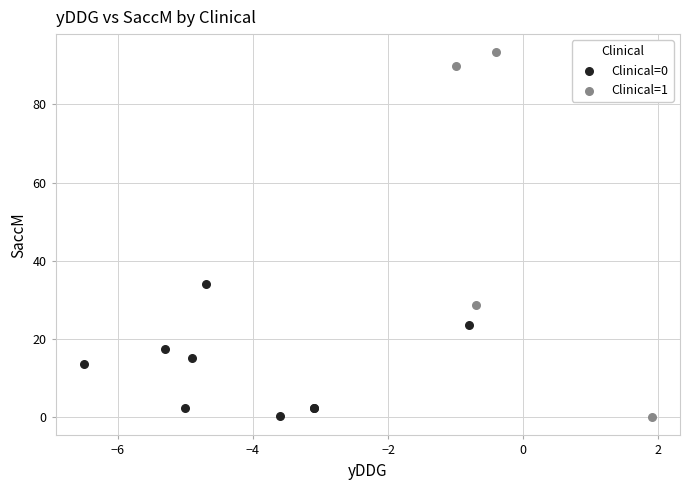

Which series reaches the maximum Y coordinate?

Clinical=1